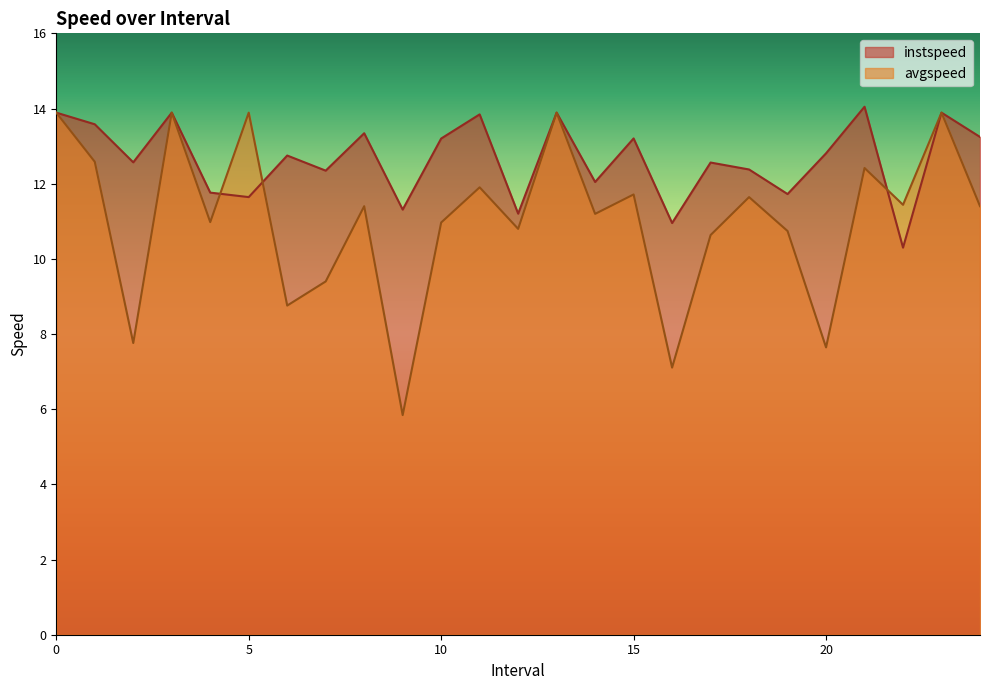

Which series has the largest range (max minus min)?

avgspeed